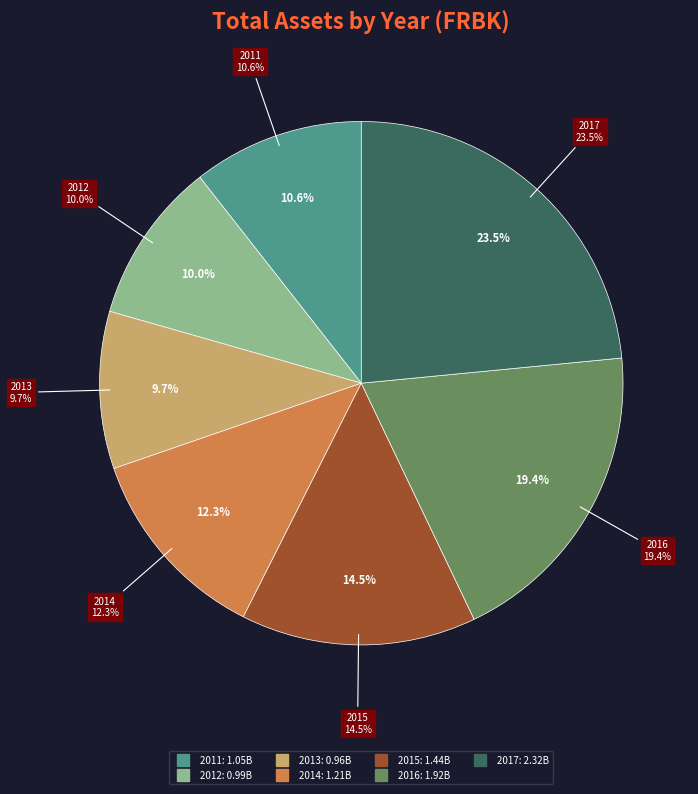

What is the ratio of the value at 2014 to the value at 2015?

0.8